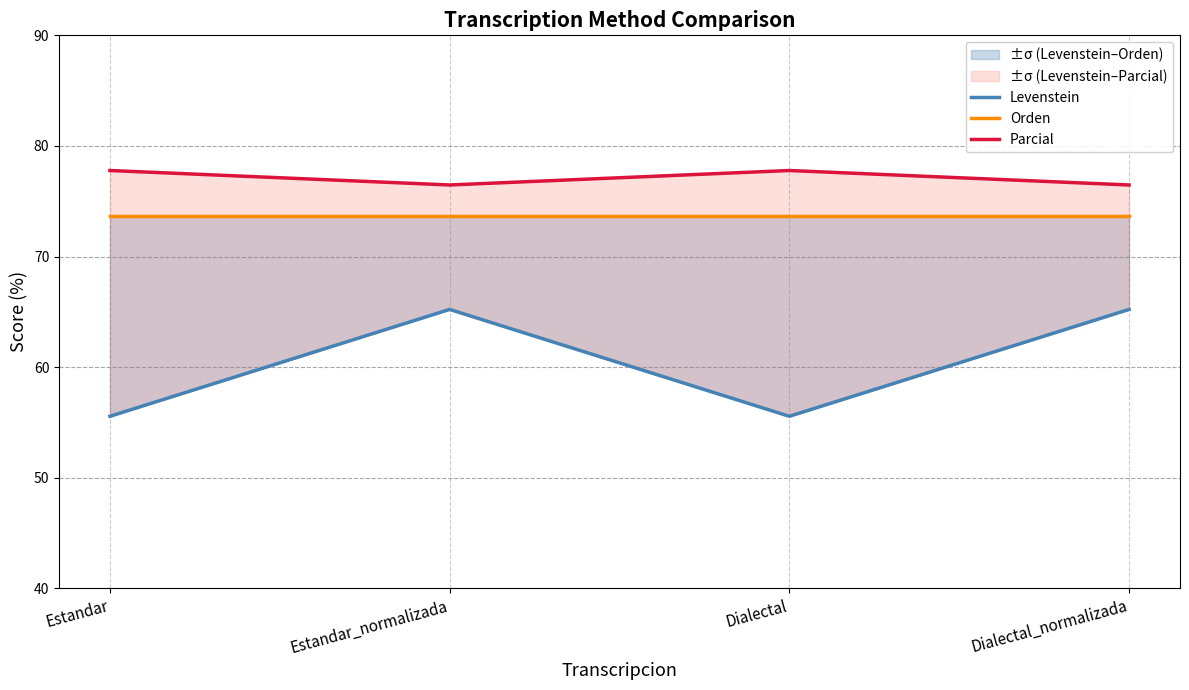

Count the number of categories in the chart.

4